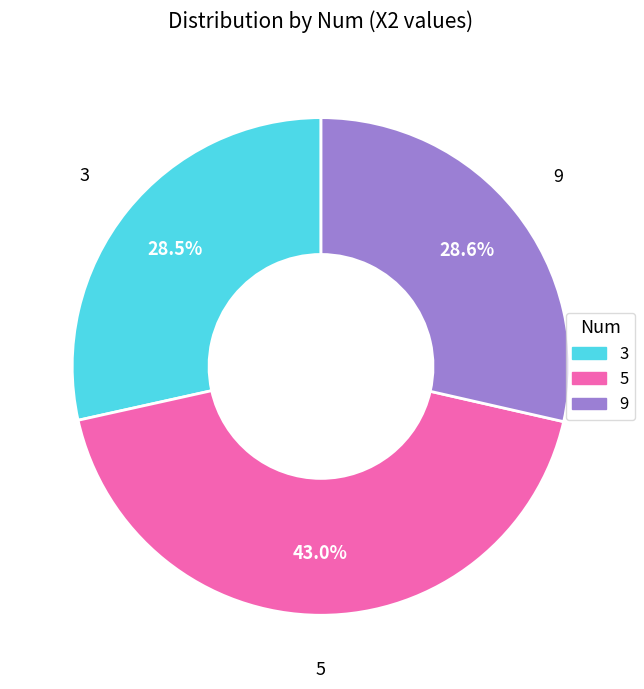

To the nearest percent, what portion does 9 represent?

29%